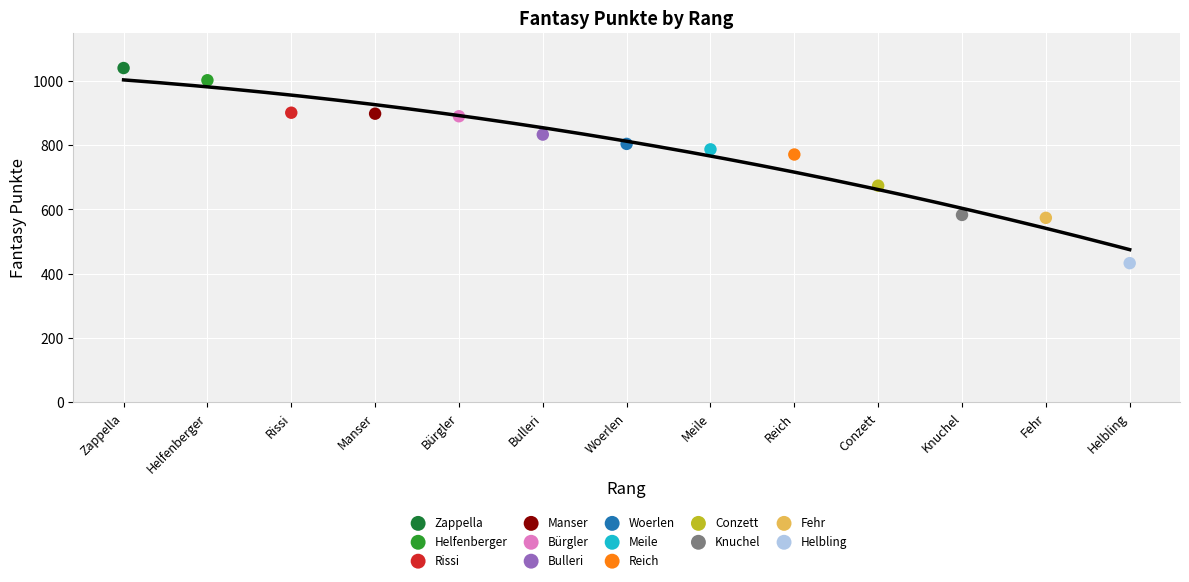

What are all the series names shown in the legend?

Zappella, Helfenberger, Rissi, Manser, Bürgler, Bulleri, Woerlen, Meile, Reich, Conzett, Knuchel, Fehr, Helbling